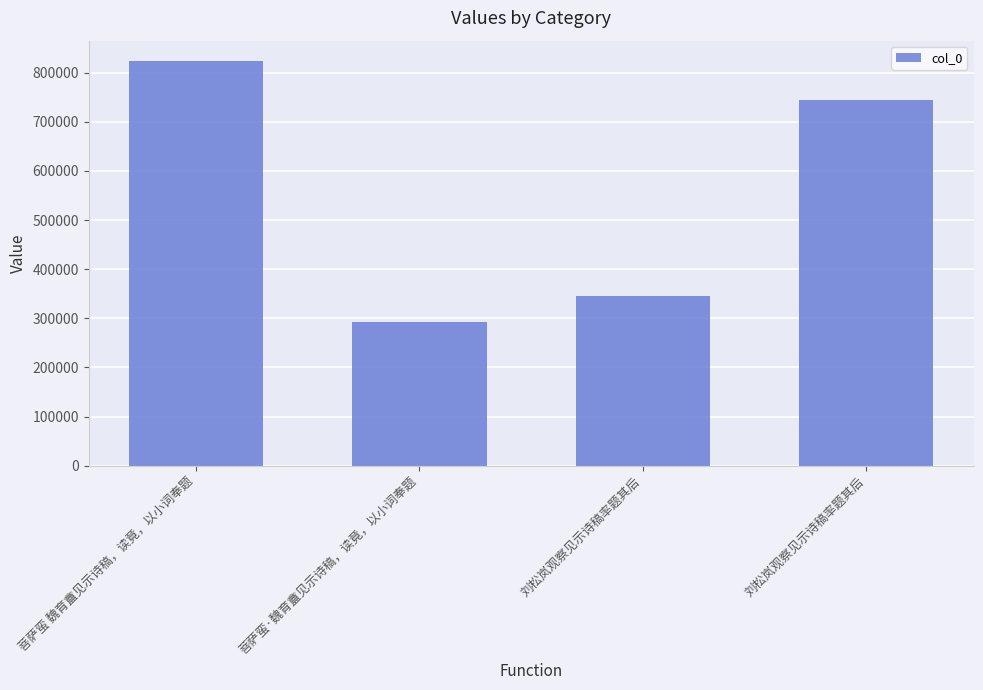

What is the sum of all values?

2204856